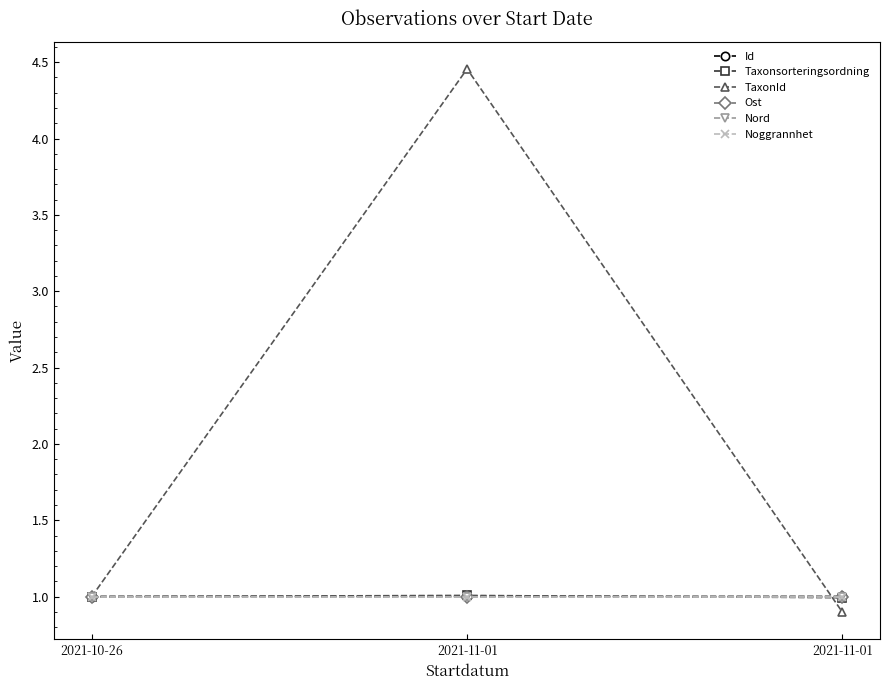

Reading left to right, what are all the values shown in this chart?

Id: 2021-10-26=1.0	2021-11-01=1.0	2021-11-01=1.0
Taxonsorteringsordning: 2021-10-26=1.0	2021-11-01=1.0	2021-11-01=1.0
TaxonId: 2021-10-26=1.0	2021-11-01=4.5	2021-11-01=0.9
Ost: 2021-10-26=1.0	2021-11-01=1.0	2021-11-01=1.0
Nord: 2021-10-26=1.0	2021-11-01=1.0	2021-11-01=1.0
Noggrannhet: 2021-10-26=1.0	2021-11-01=1.0	2021-11-01=1.0